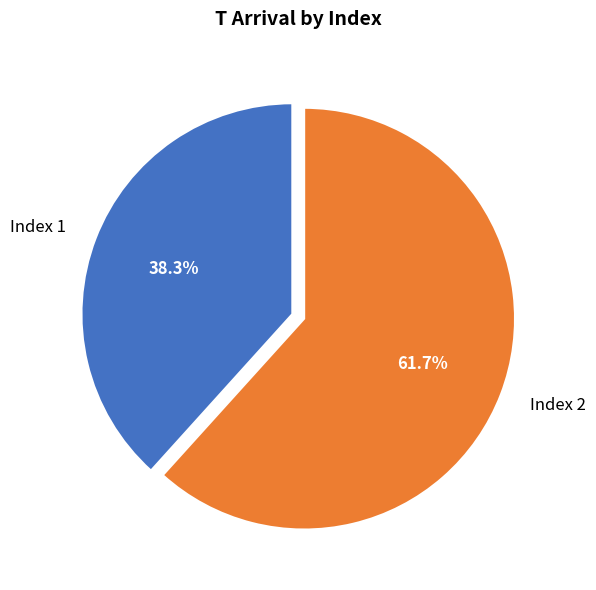

Is there a majority slice in this chart?

Yes